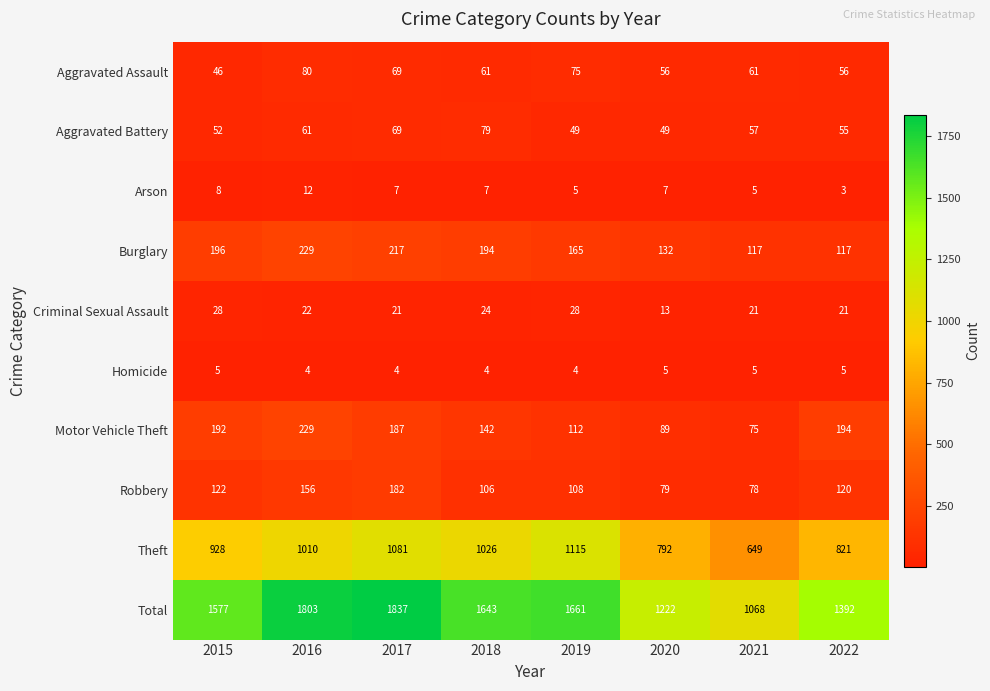

What is the total value across all series at 2015?

3154